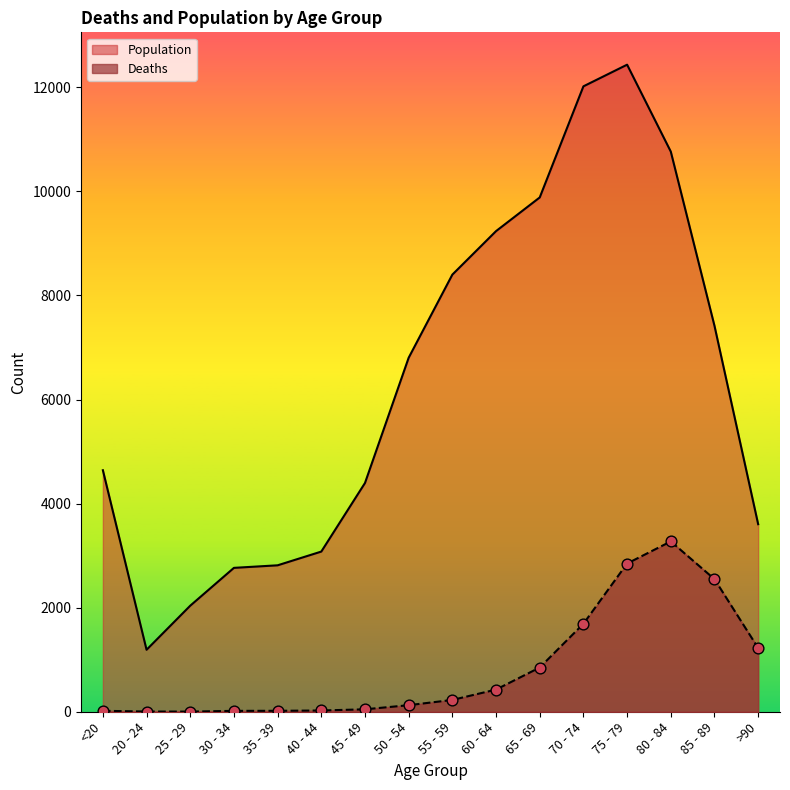

What is the total value across all series at 30 - 34?

2782